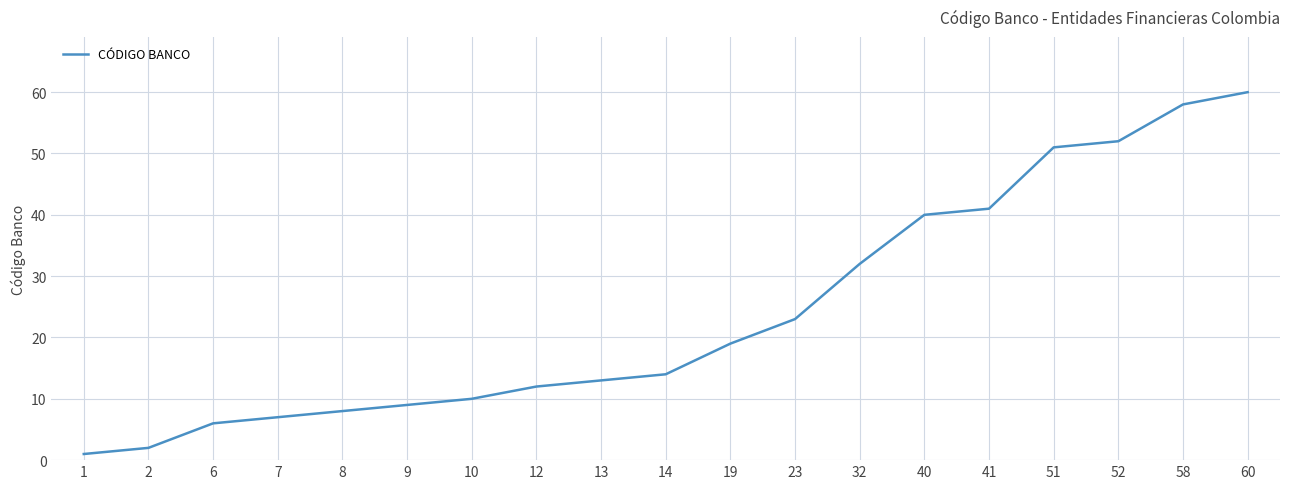

Rank the categories by value from lowest to highest.

1, 2, 6, 7, 8, 9, 10, 12, 13, 14, 19, 23, 32, 40, 41, 51, 52, 58, 60